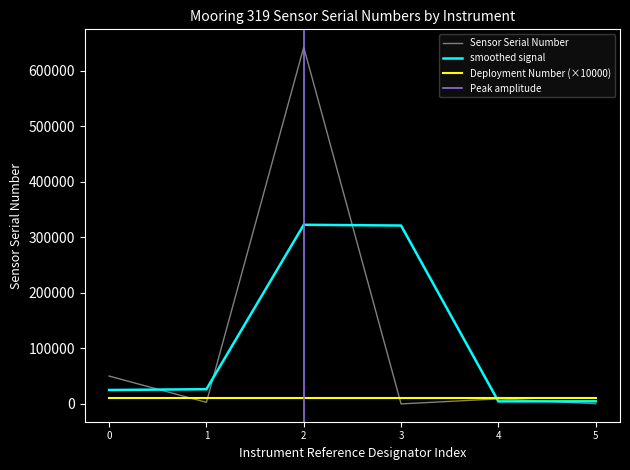

Is this an area chart (filled region under the line)?

No